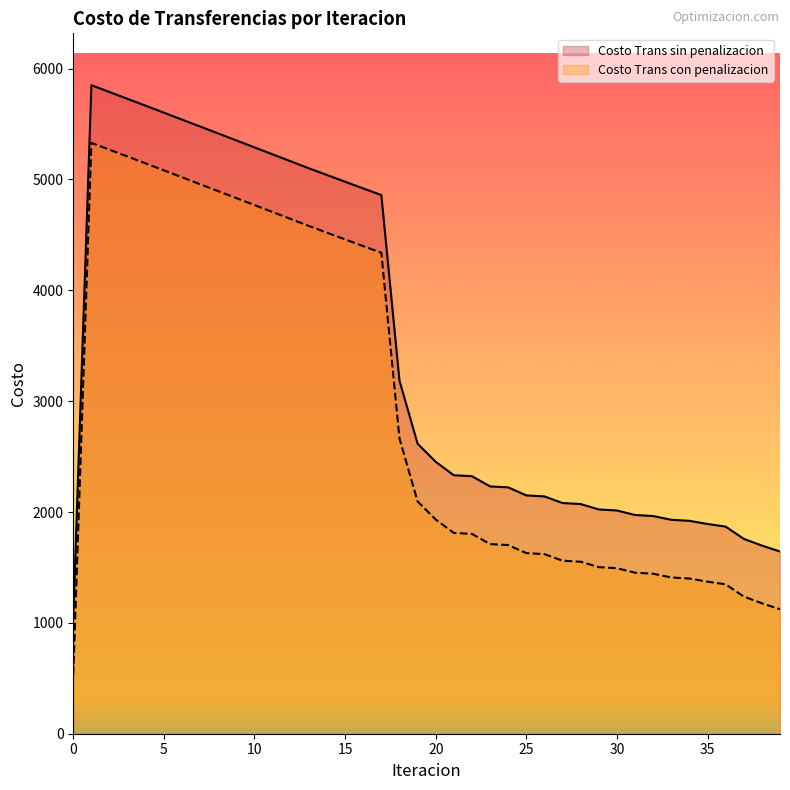

Is it true that Costo Trans sin penalizacion equals 3082.0 at 3?

False